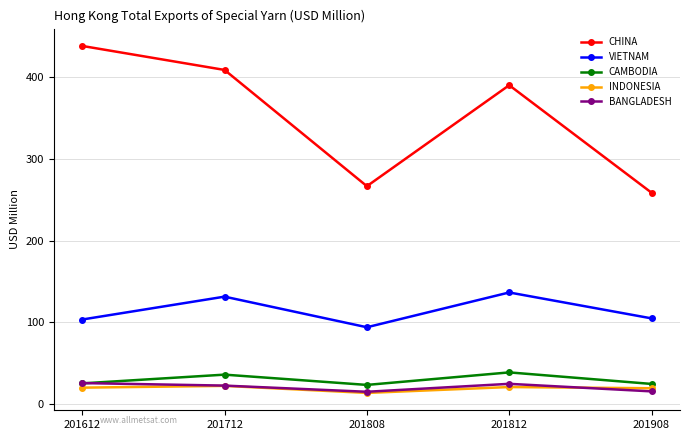

At how many categories does at least one series exceed 249?

5